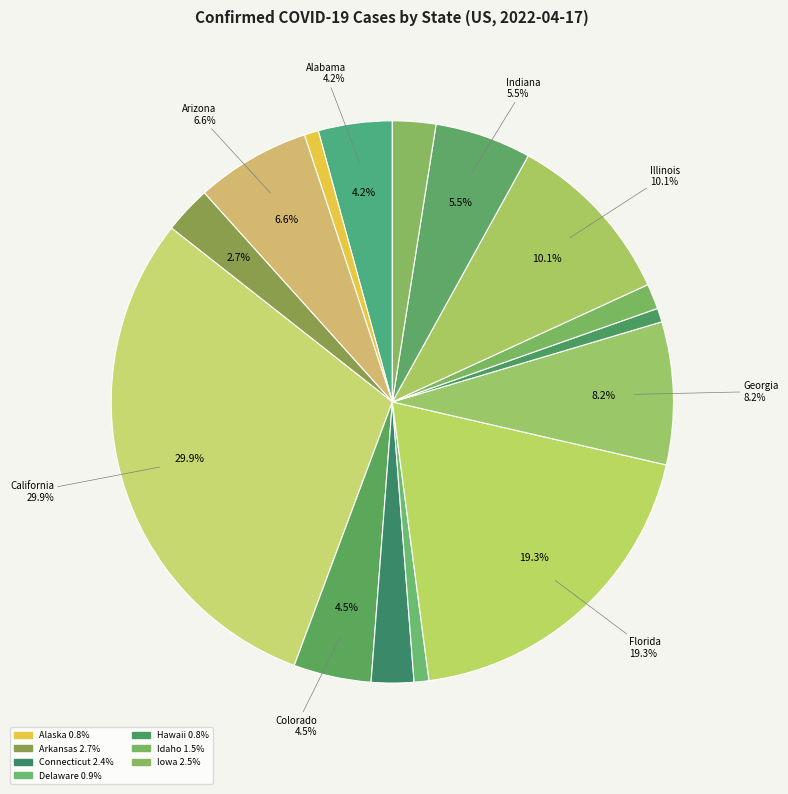

How many slices are in this pie chart?

15